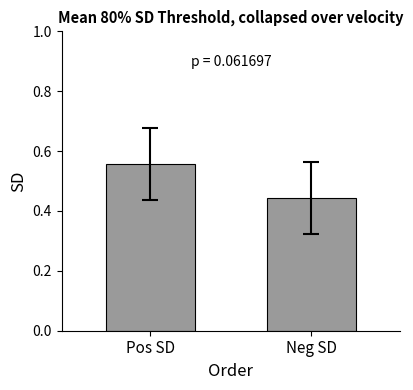

How many bars are there in total?

2